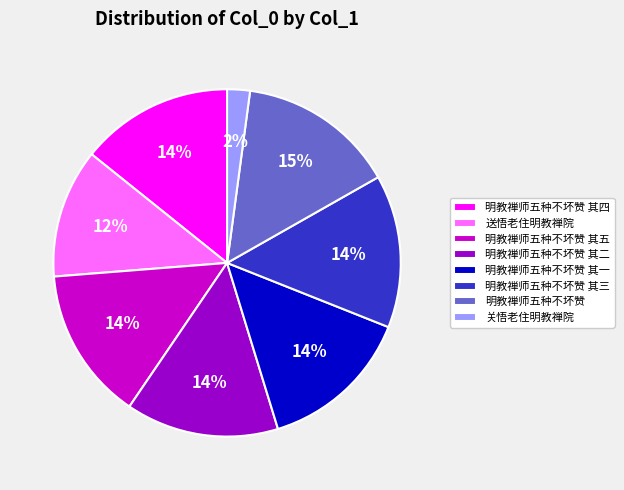

Which slice is the smallest?

关悟老住明教禅院